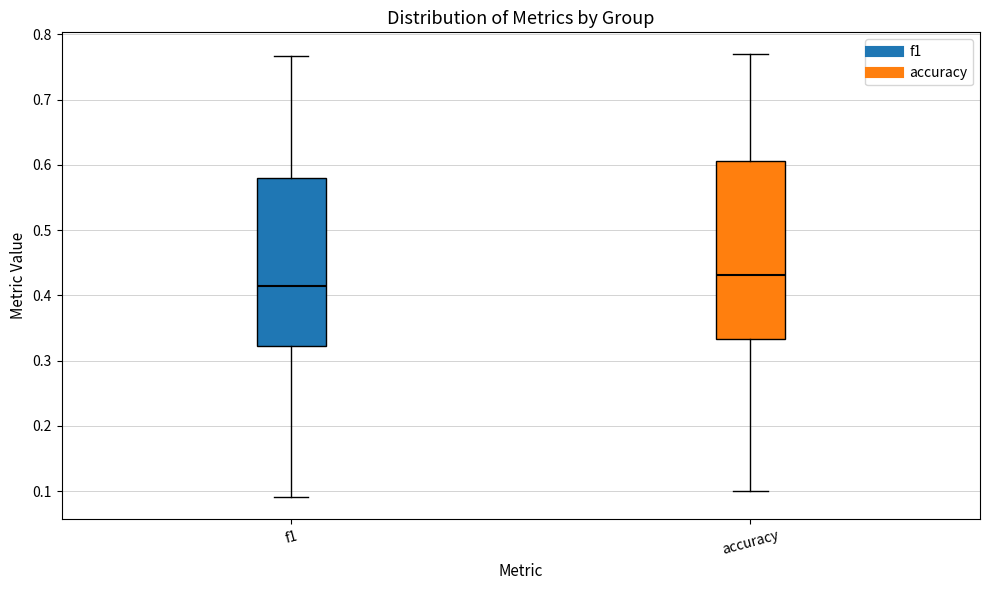

Reading left to right, transcribe this box plot: for each box, give where its median line is, the range the box spans, and where its two whiskers end, as read against the y-axis. The values are not printed on the chart, so give them approximately, as read against the axis.

f1: median 0.41, box 0.32 to 0.58, whiskers 0.09 to 0.77
accuracy: median 0.43, box 0.33 to 0.61, whiskers 0.10 to 0.77